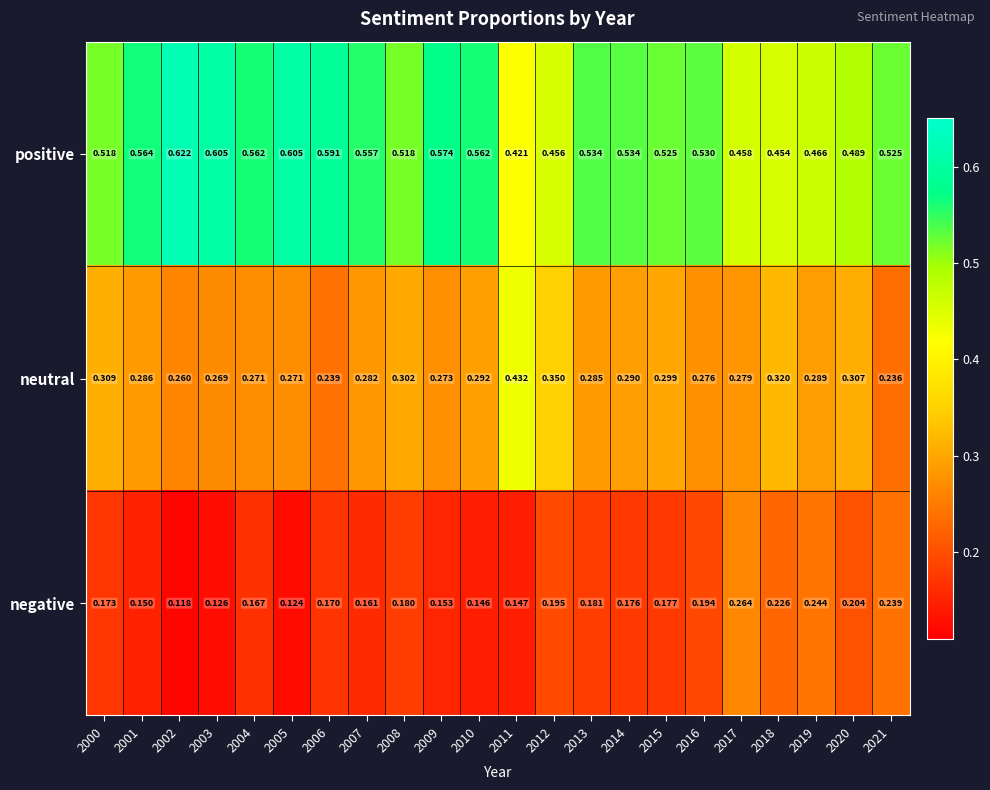

Which series has the largest range (max minus min)?

positive